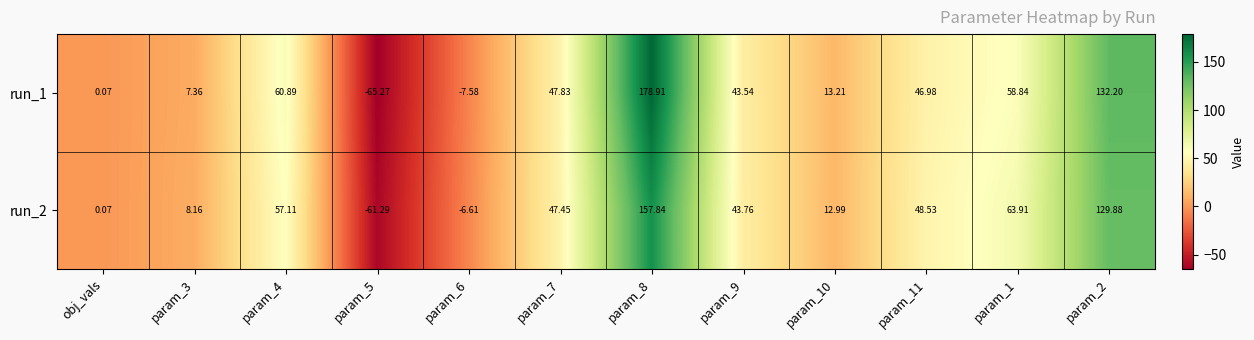

Is the value of run_1 at param_7 greater than the value of run_2 at param_7?

Yes